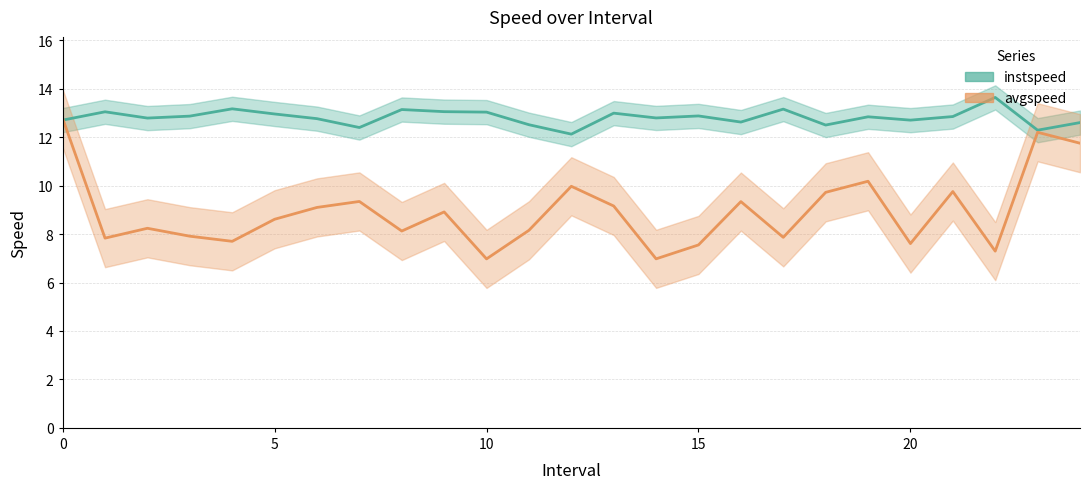

What is the total value across all series at 7?

21.8